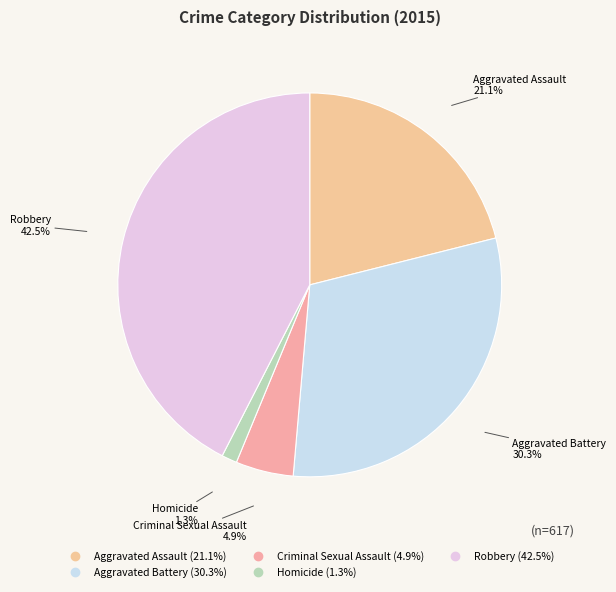

Combined, do Aggravated Assault and Aggravated Battery account for over 50%?

Yes